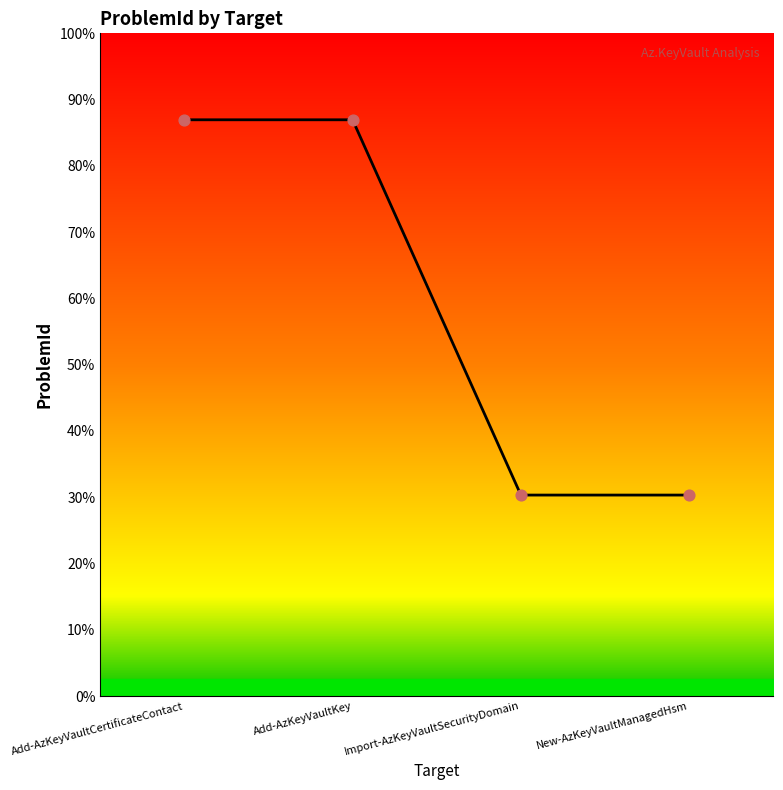

Between New-AzKeyVaultManagedHsm and Add-AzKeyVaultCertificateContact, which is larger?

Add-AzKeyVaultCertificateContact